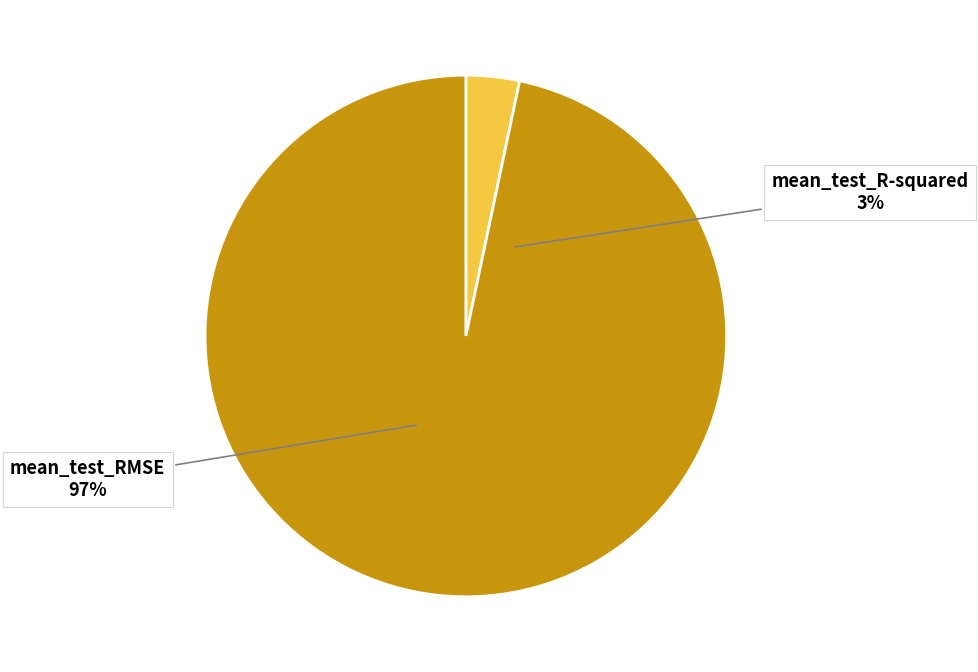

Is it true that mean_test_RMSE is 99% of the pie?

False